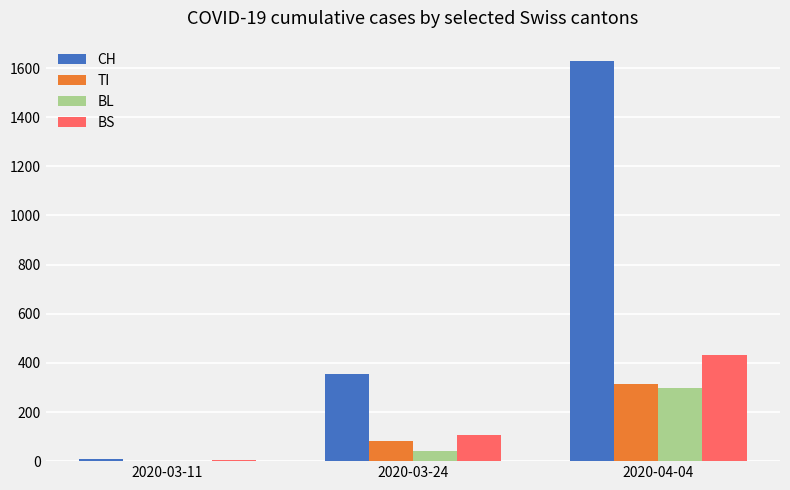

What is the average value of the TI series?

131